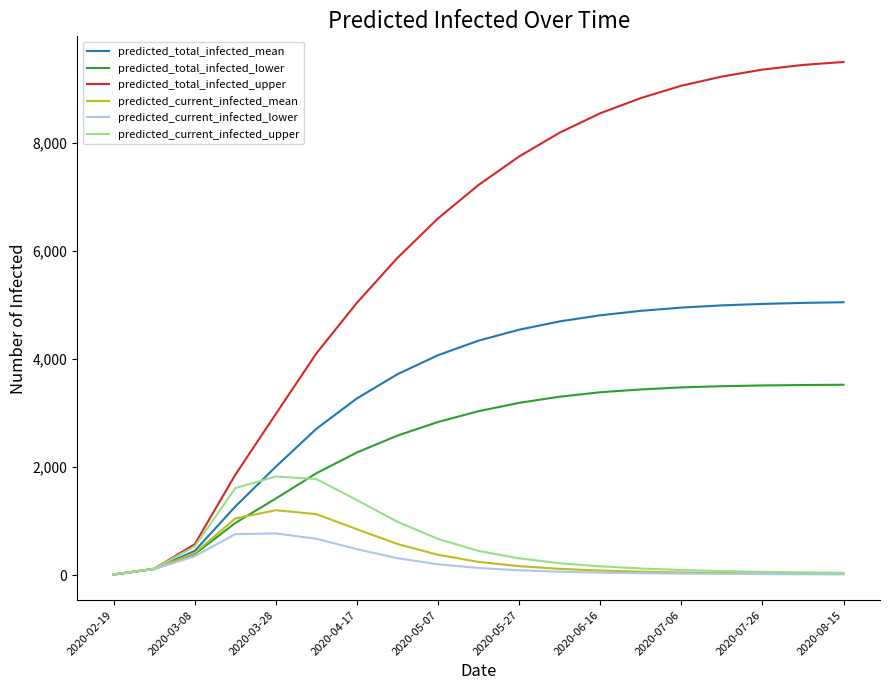

Count the number of data series in this chart.

6